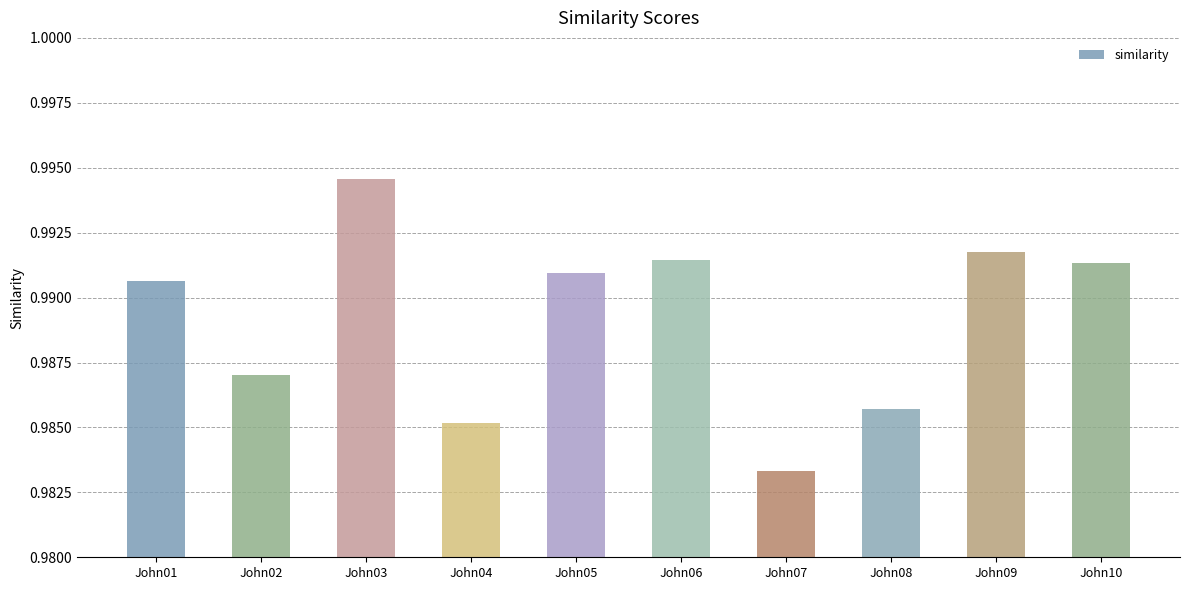

The value at John09 is 1.5. True or false?

False